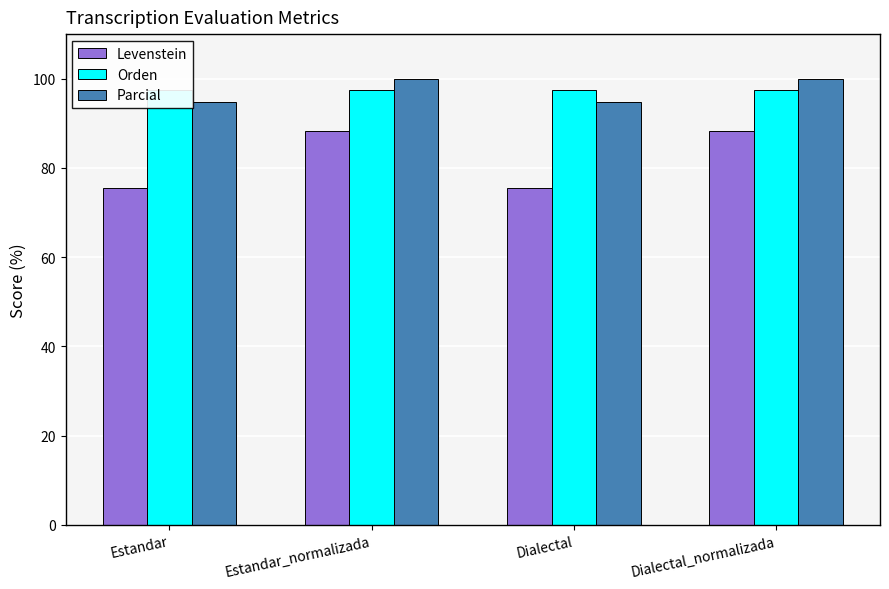

Reading left to right, transcribe all the data shown in this chart.

Levenstein: 75.5	88.4	75.5	88.4
Orden: 97.4	97.4	97.4	97.4
Parcial: 94.9	100.0	94.9	100.0